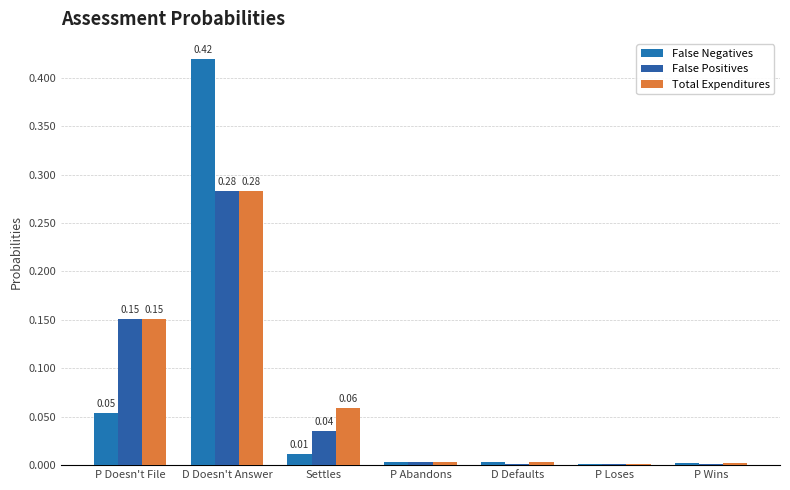

Rank the series by their maximum value, from highest to lowest.

False Negatives, False Positives, Total Expenditures